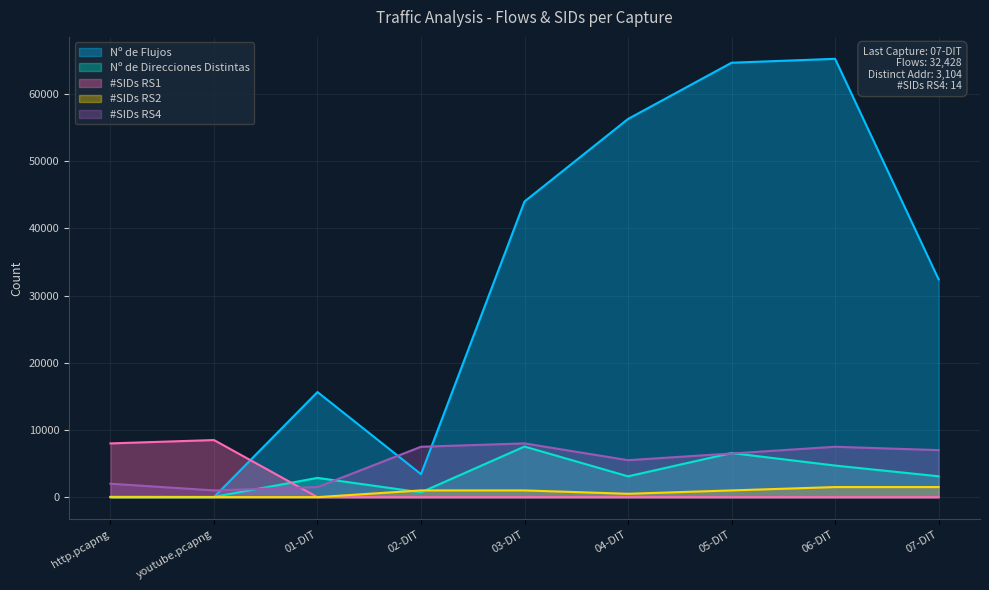

How many values in the Nº de Flujos series exceed 32428?

4